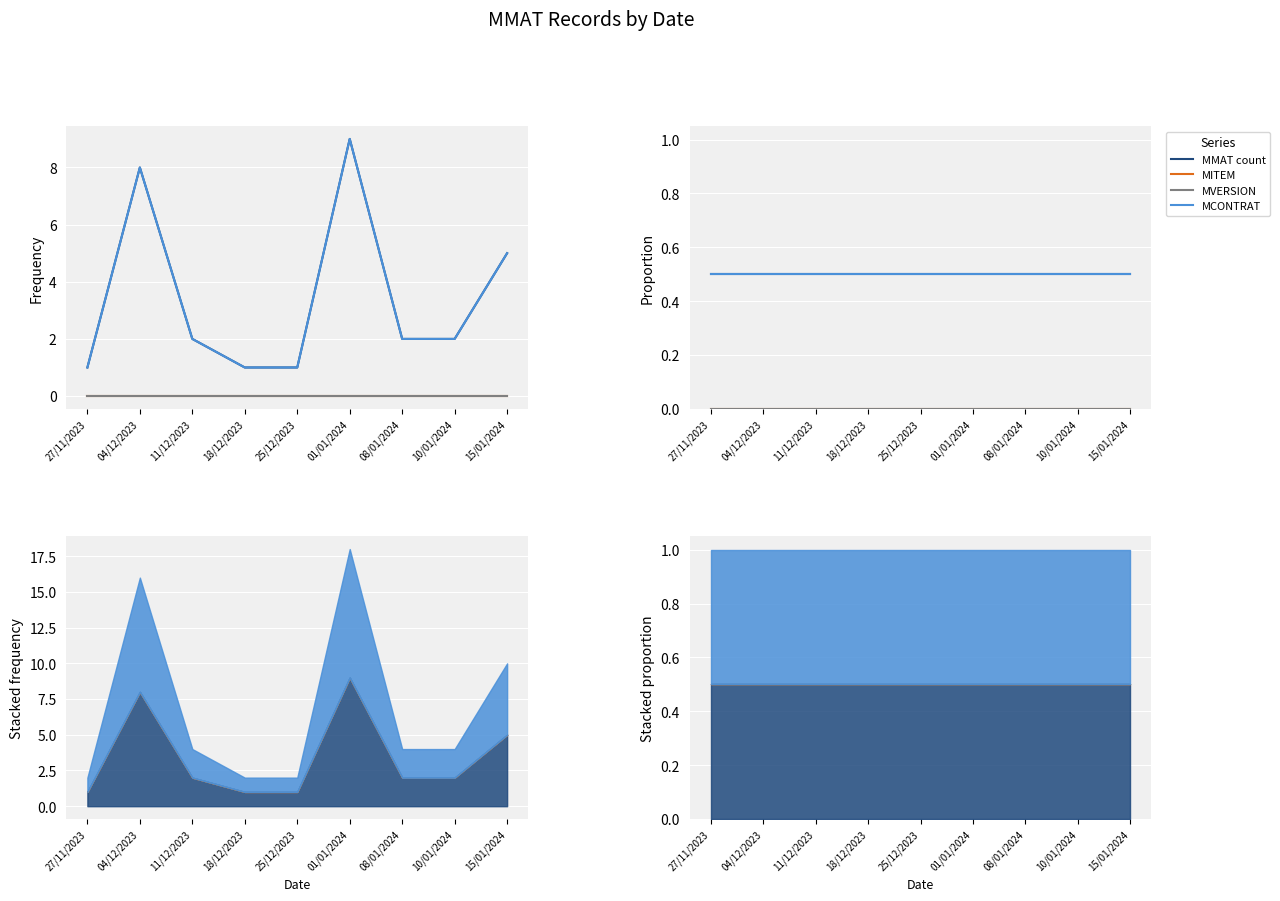

How many lines are shown in the chart?

4